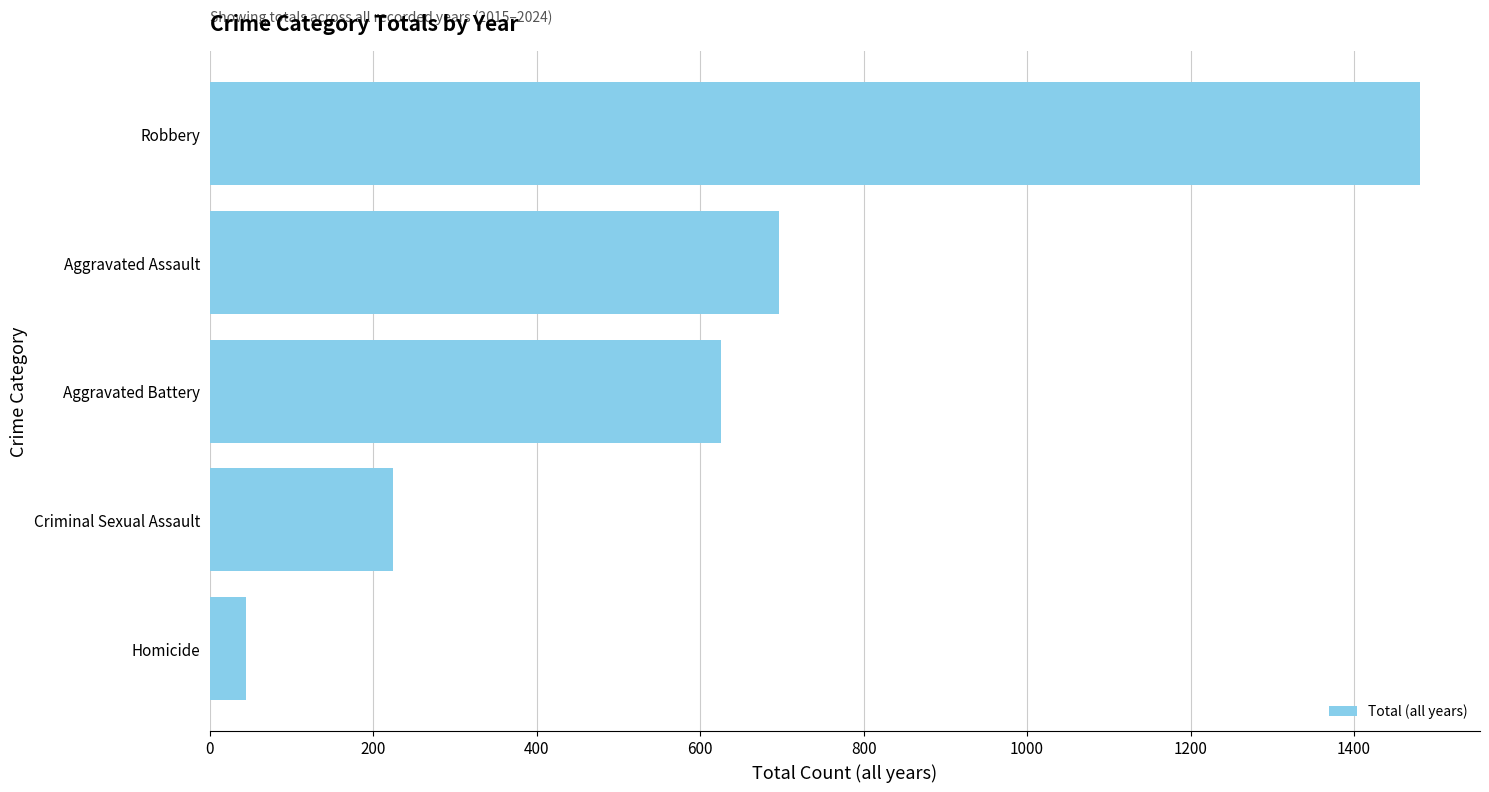

Reading bottom to top, transcribe all the data shown in this chart.

44	224	625	696	1480